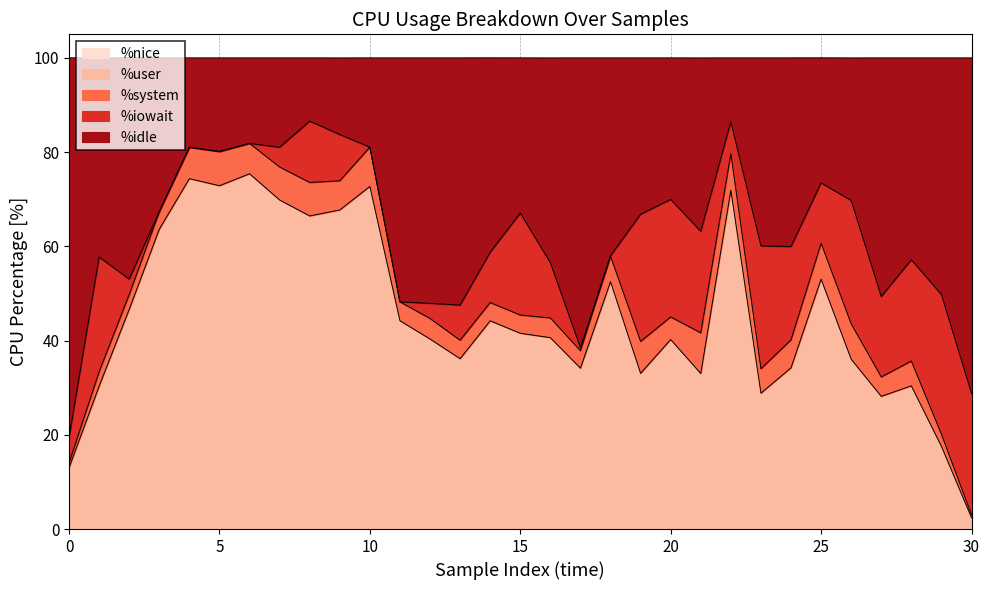

What is the lowest value of the %user series?

2.4